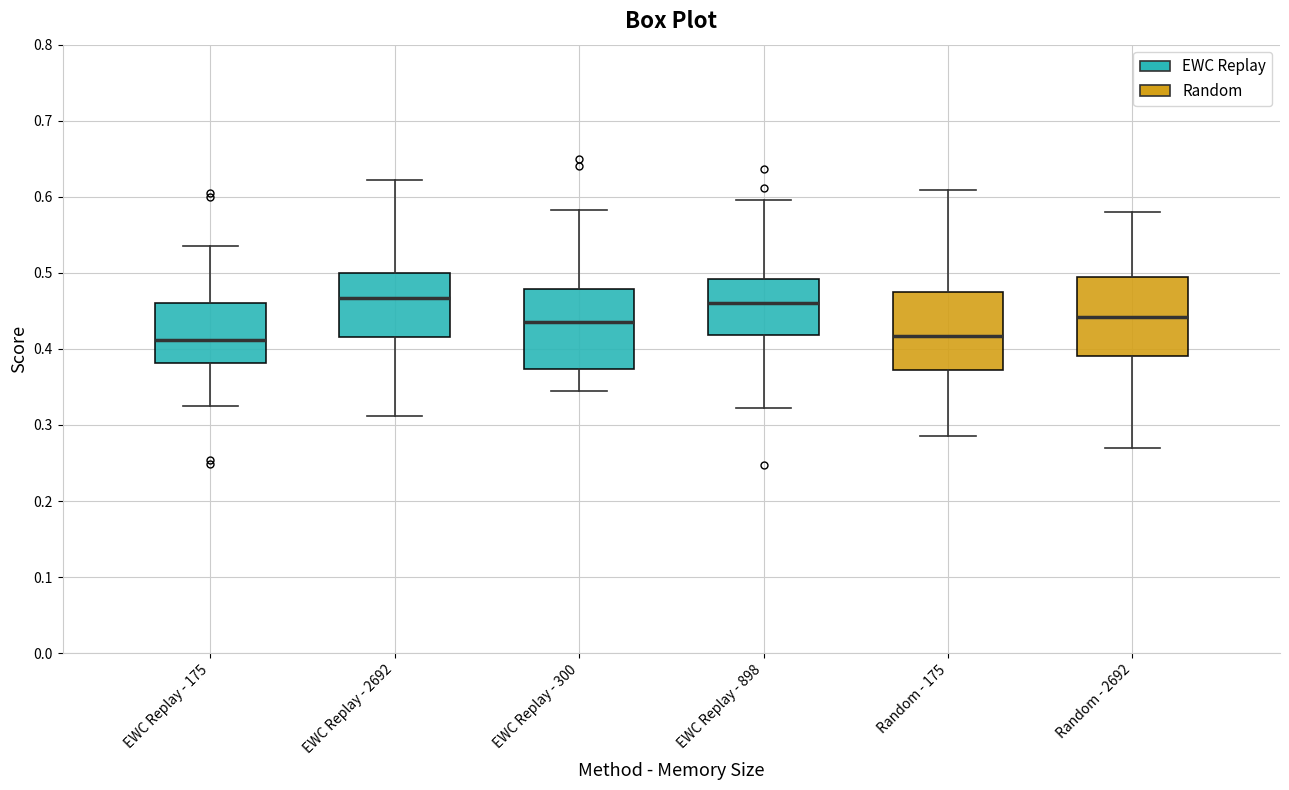

Where does the lower whisker of the box for EWC Replay - 898 end on the y-axis? The values are not printed on the chart, so give them approximately, as read against the axis.

0.32